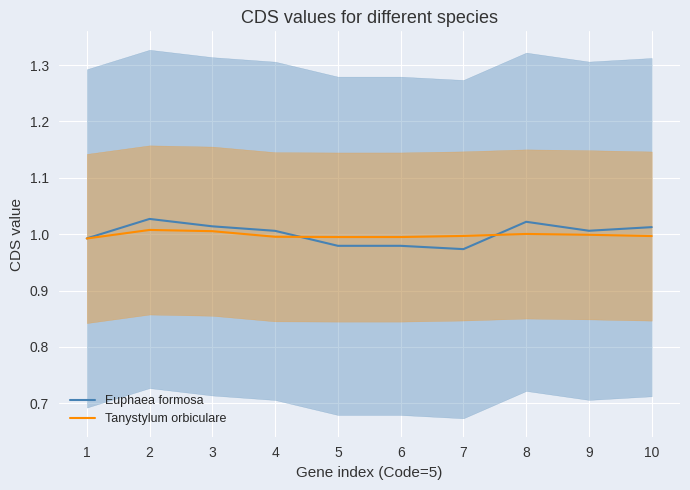

At which category is the sum across all series the highest?

2